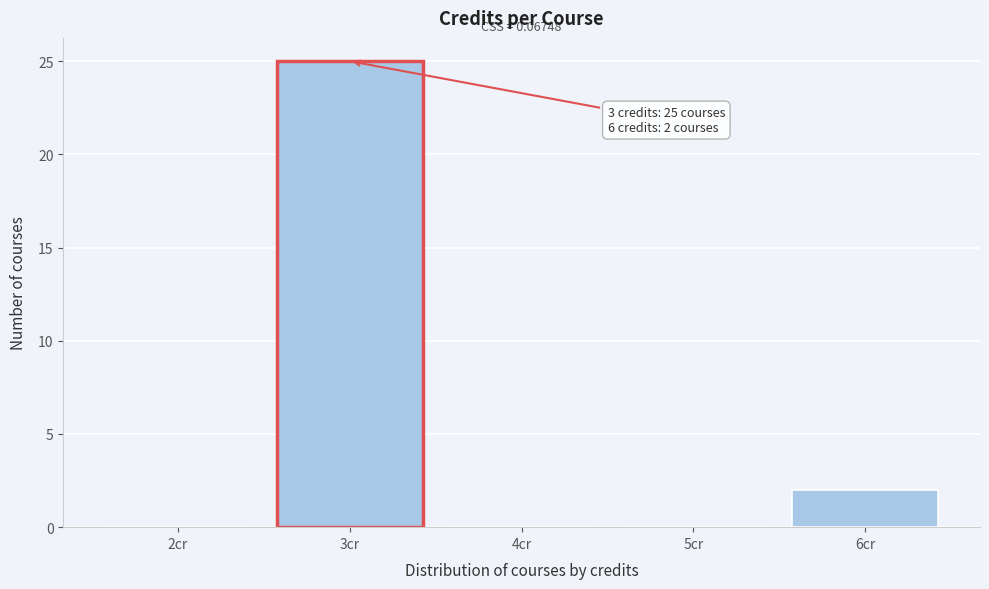

Over which range of the x-axis is the bar tallest?

2.5 to 3.5